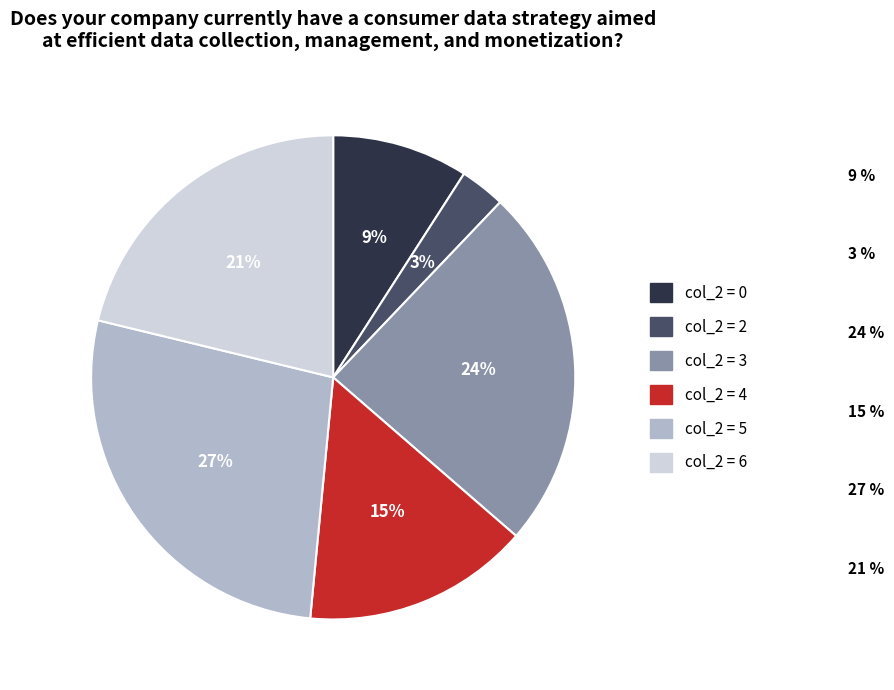

To the nearest percent, what is the average slice percentage?

17%